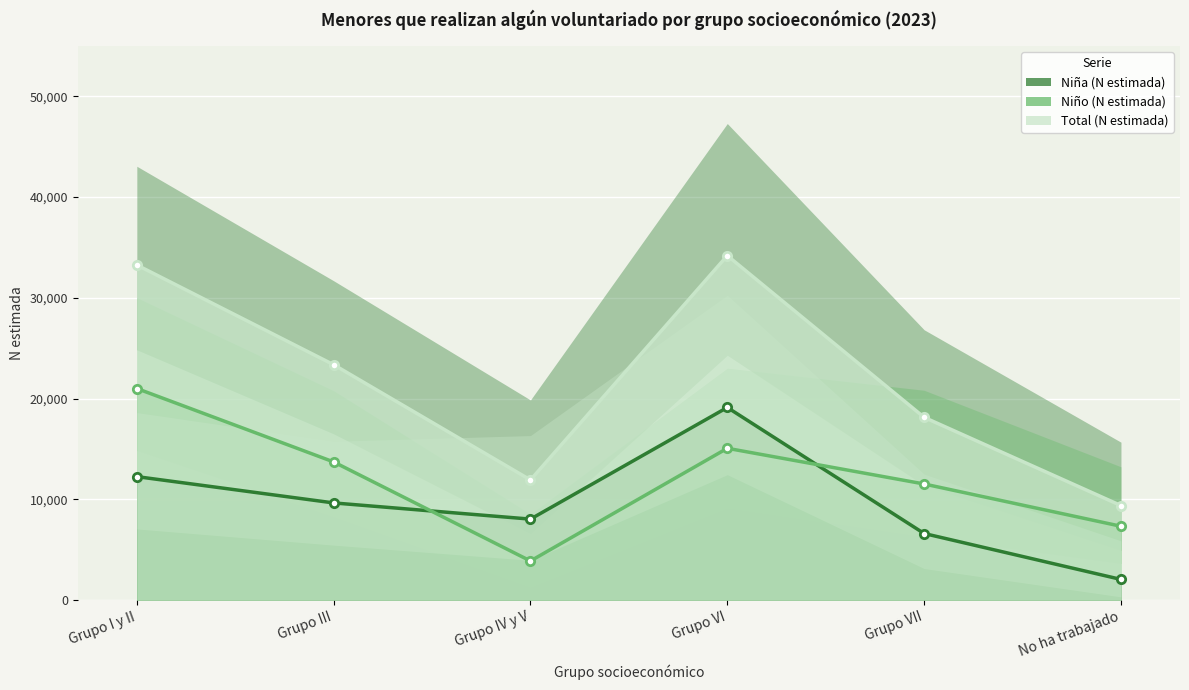

At which label is Niña (N estimada) closest to 10584?

Grupo III